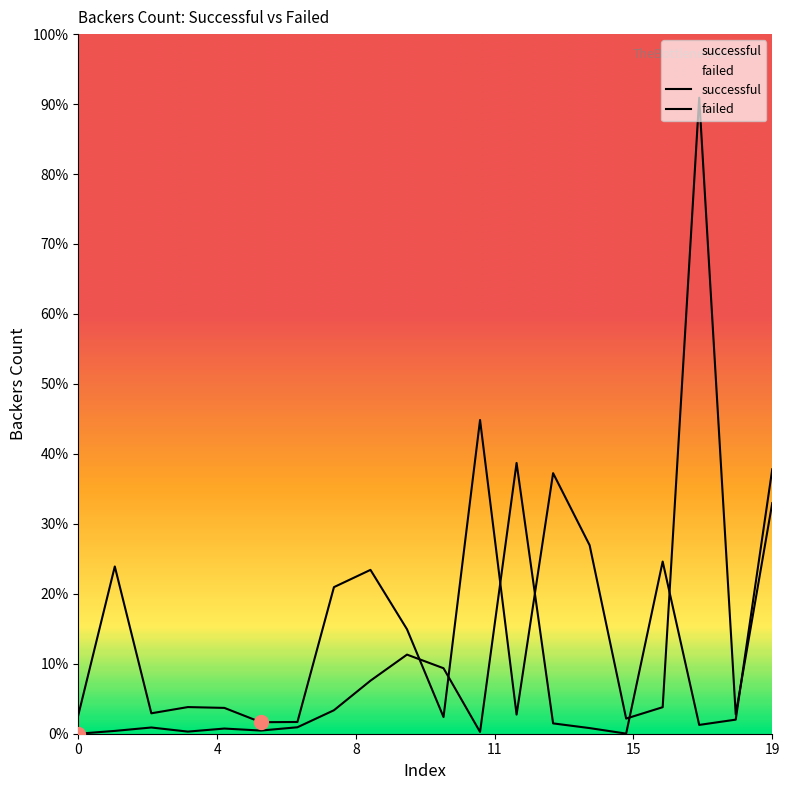

Which label corresponds to the largest value in the chart?

17